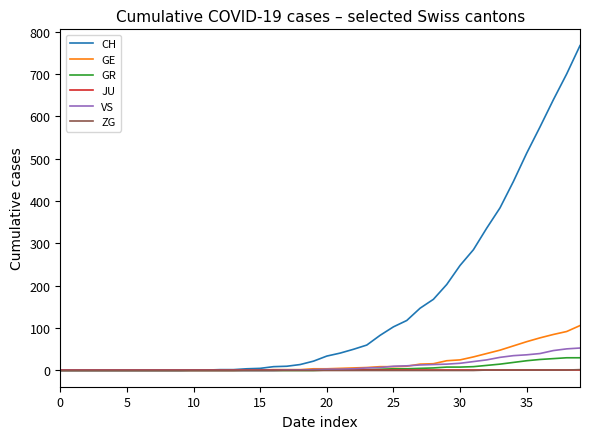

Which series has the largest range (max minus min)?

CH